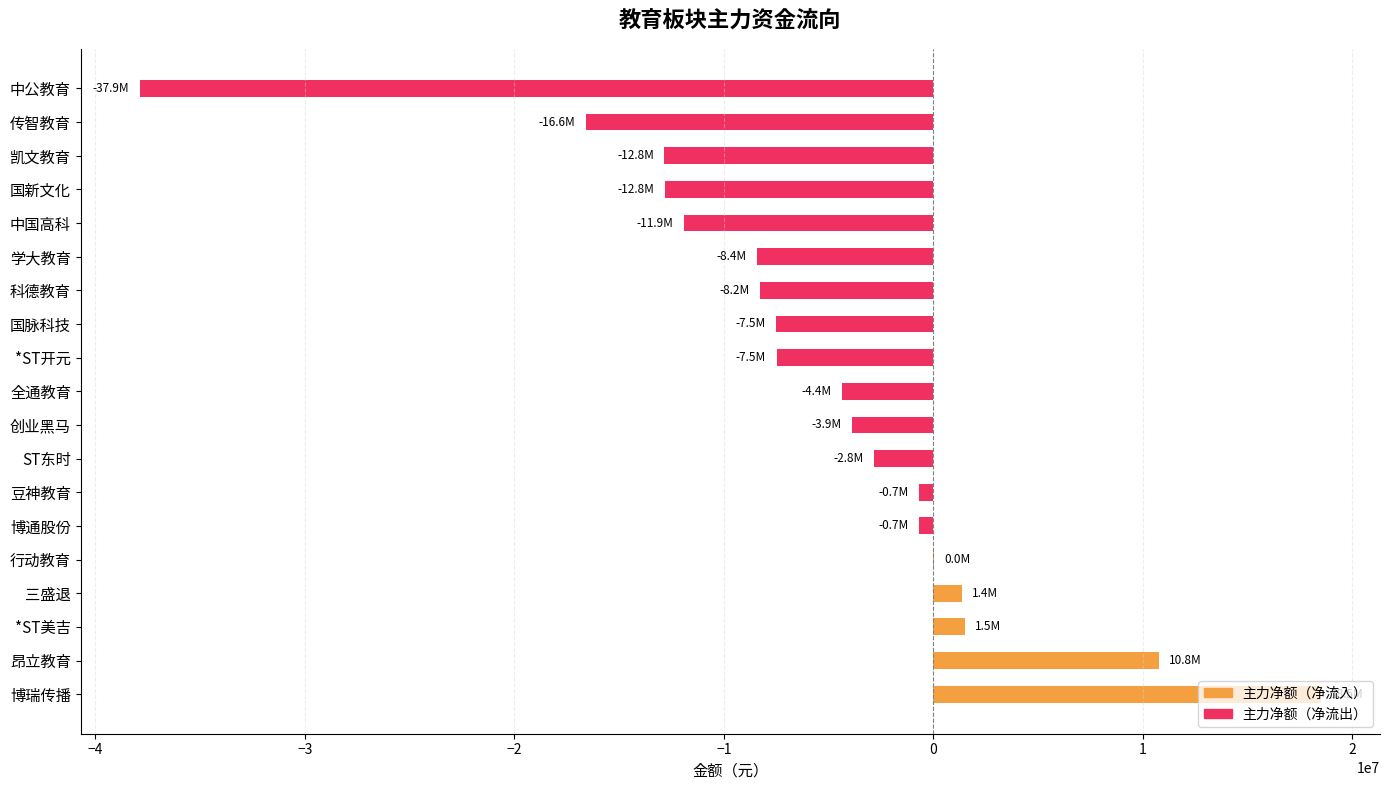

Which has a higher value, 昂立教育 or 国新文化?

昂立教育